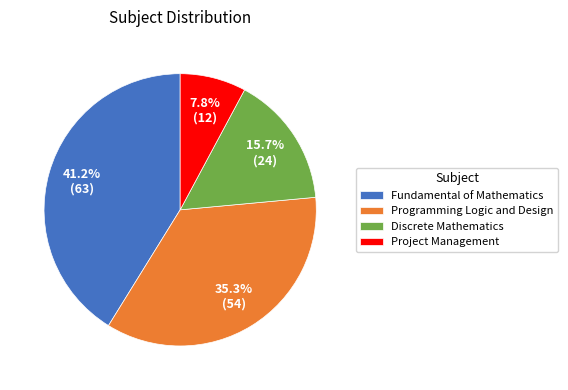

Which category has the smallest portion of the pie?

Project Management